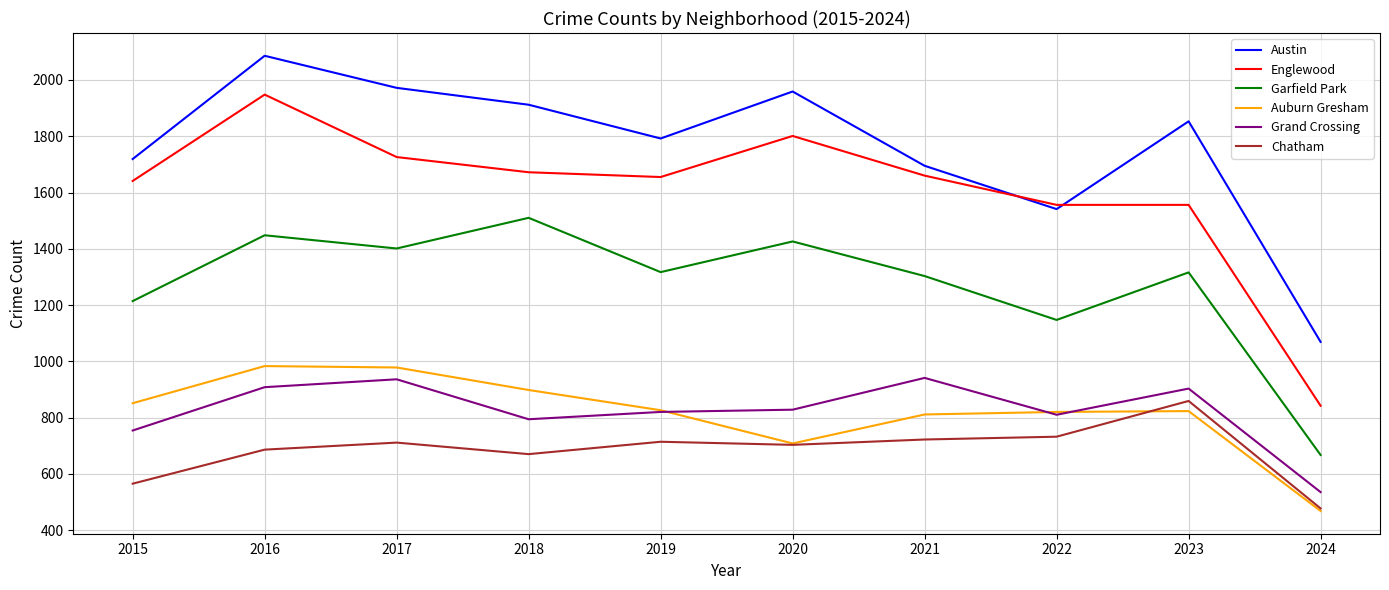

Does the chart have visible grid lines?

Yes